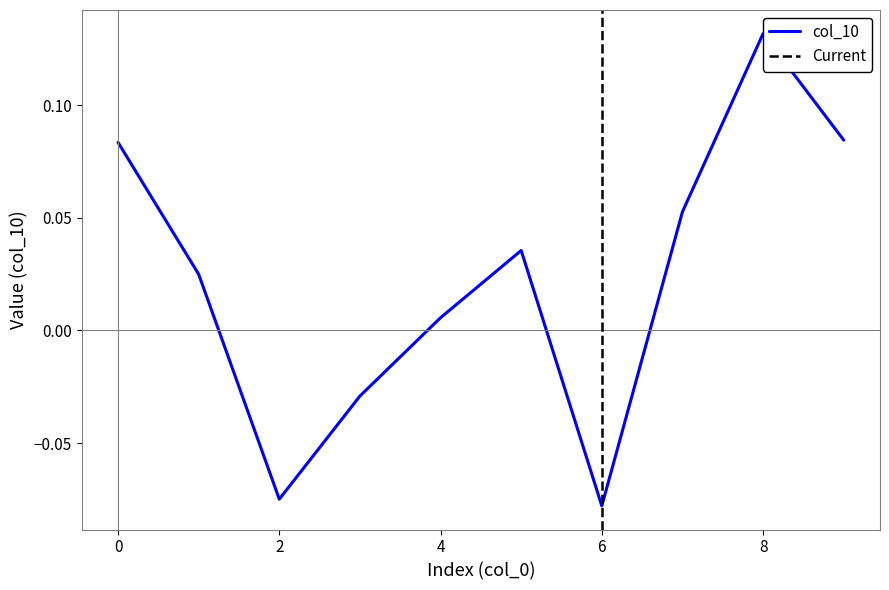

Between 8 and 9, which is larger?

8